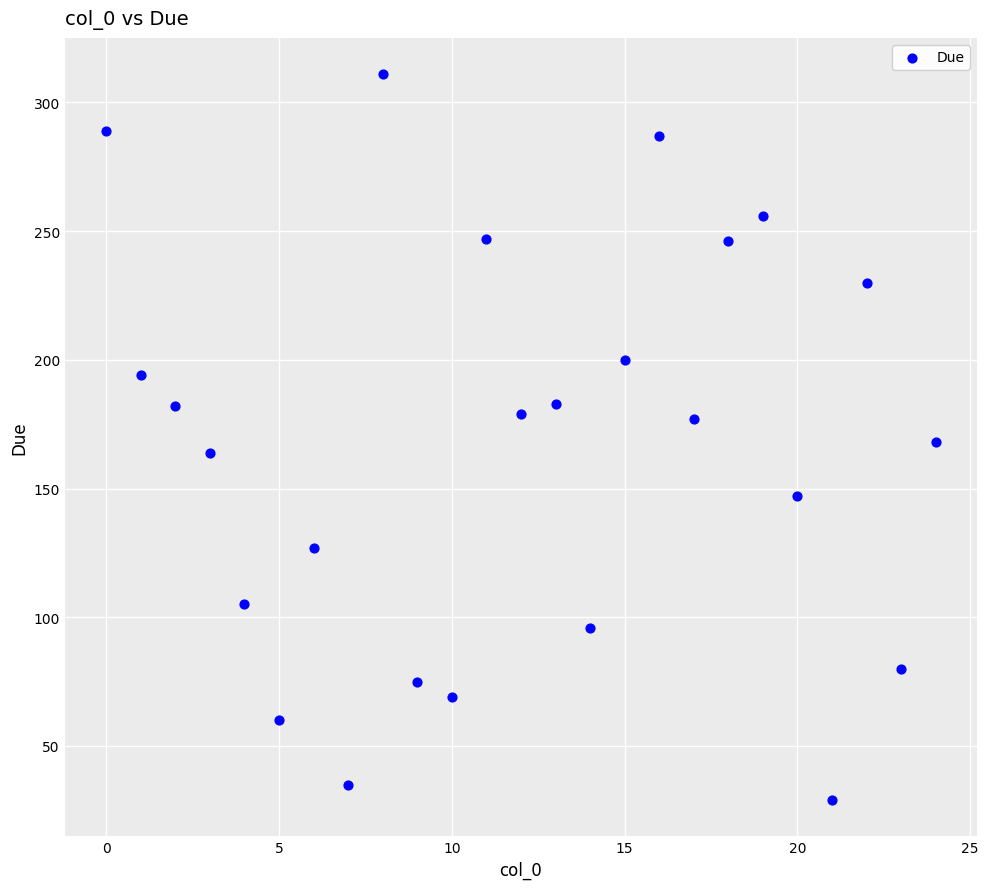

What is the range of Y values (max minus min)?

282